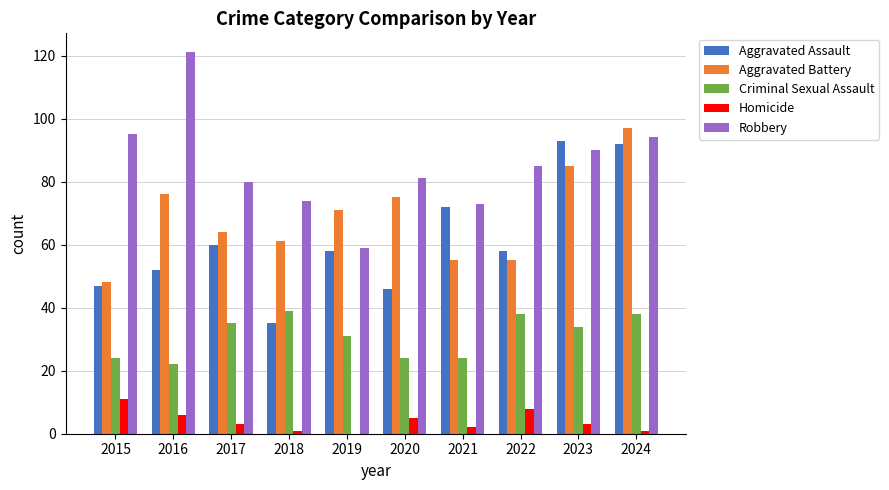

Which series changed the most between 2021 and 2023?

Aggravated Battery